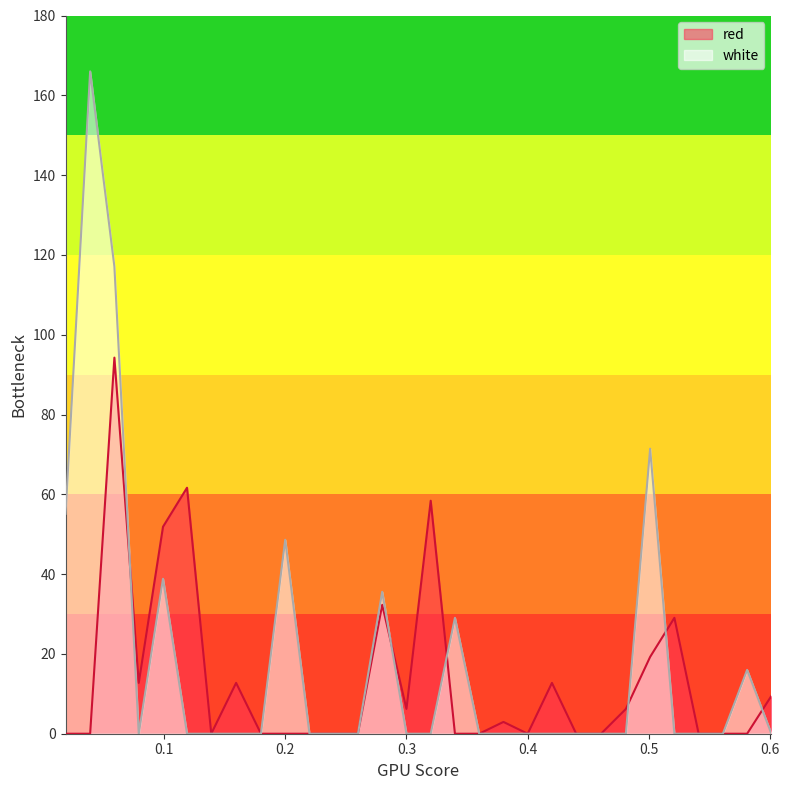

Between which two adjacent categories do red and white first intersect?

0.0591 and 0.0792